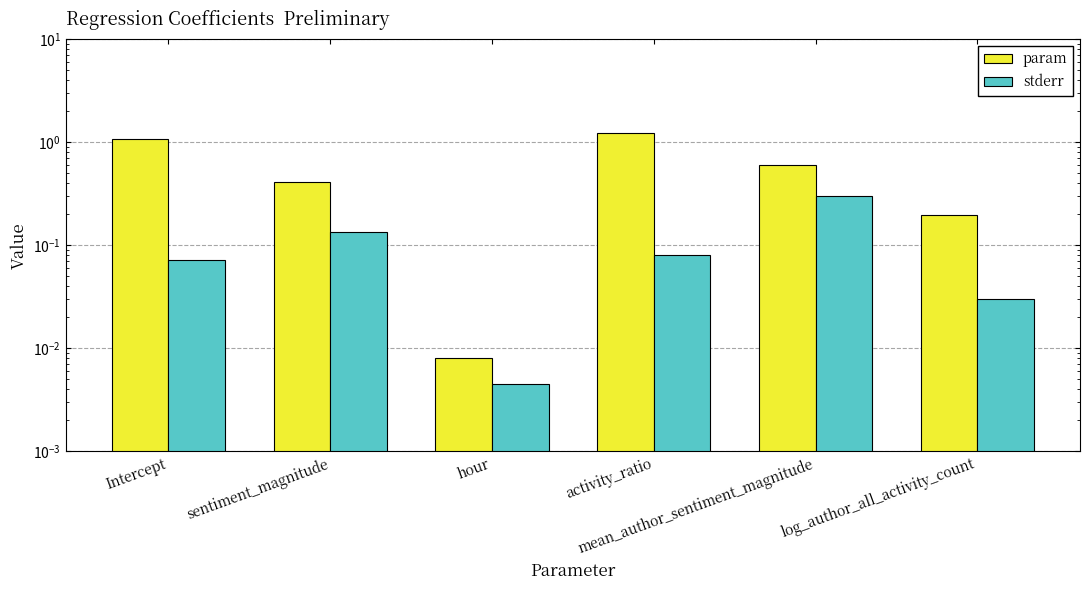

Rank the series at log_author_all_activity_count from highest to lowest value.

param, stderr